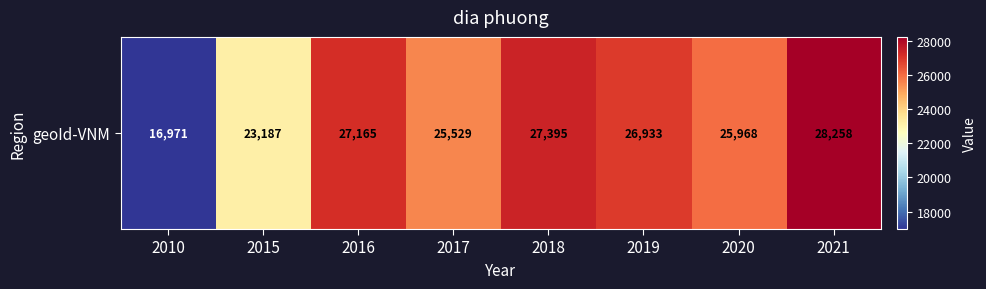

Which has a higher value, 2015 or 2010?

2015